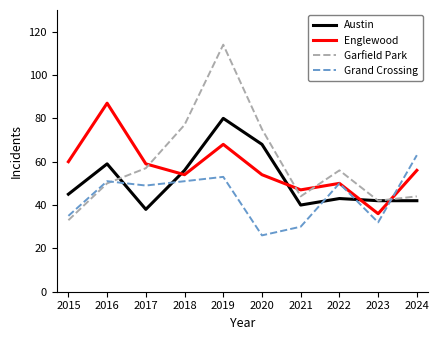

Which series has the widest spread of values?

Garfield Park